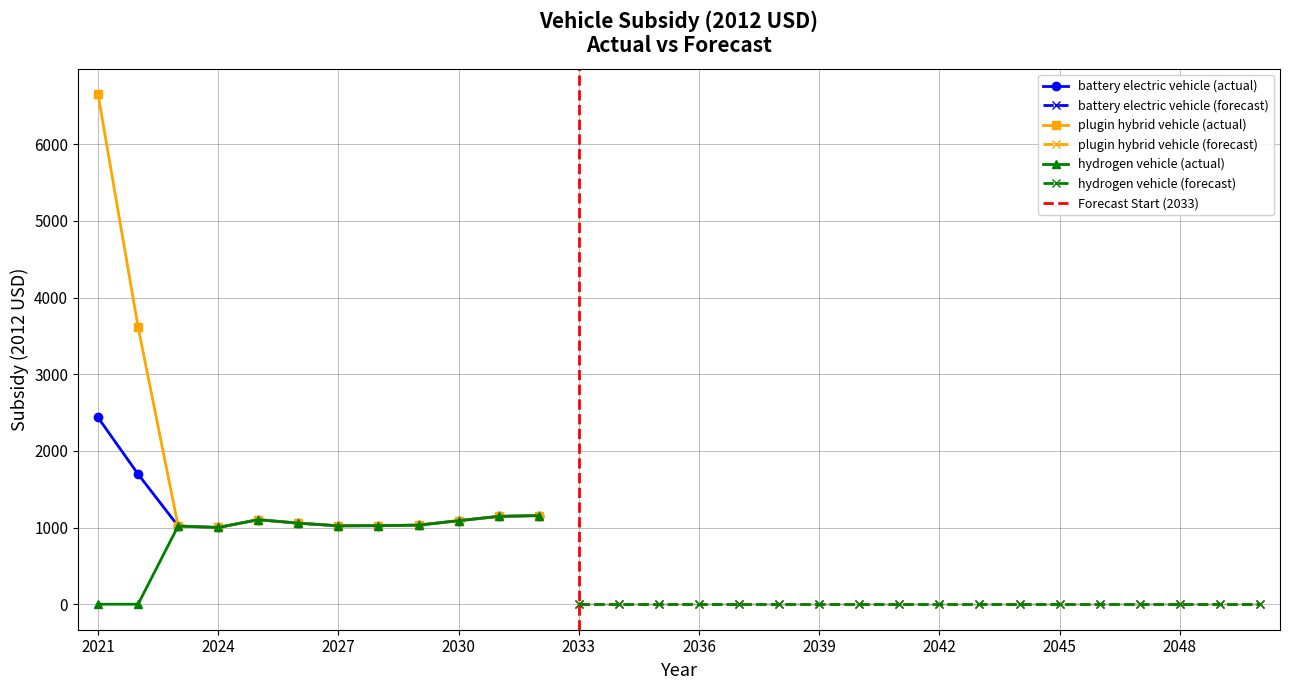

True or false: hydrogen vehicle and plugin hybrid vehicle intersect in this chart.

False